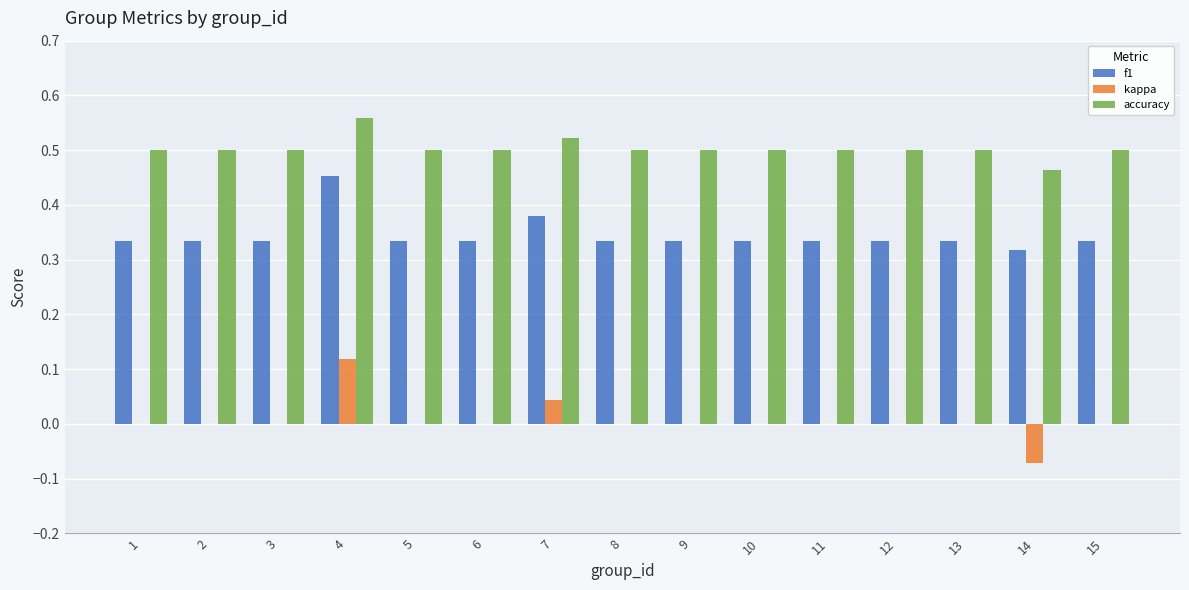

What is the total value across all series at 4?

1.1